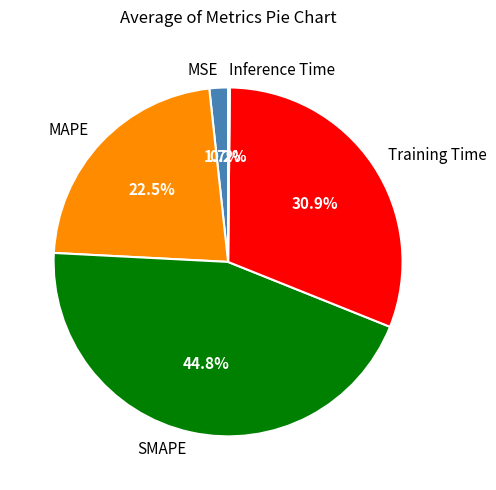

Which has a higher value, MSE or Training Time?

Training Time